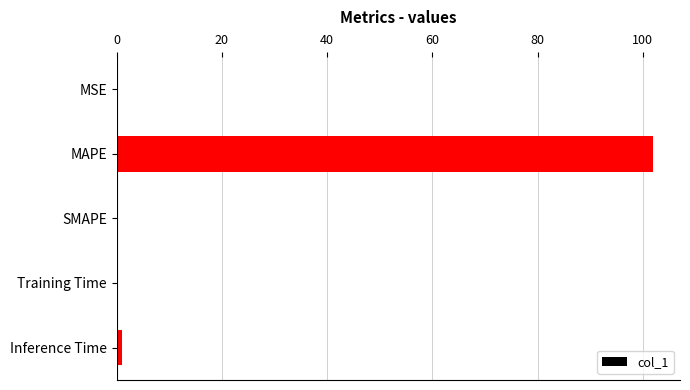

Which category has the highest value across all series?

MAPE